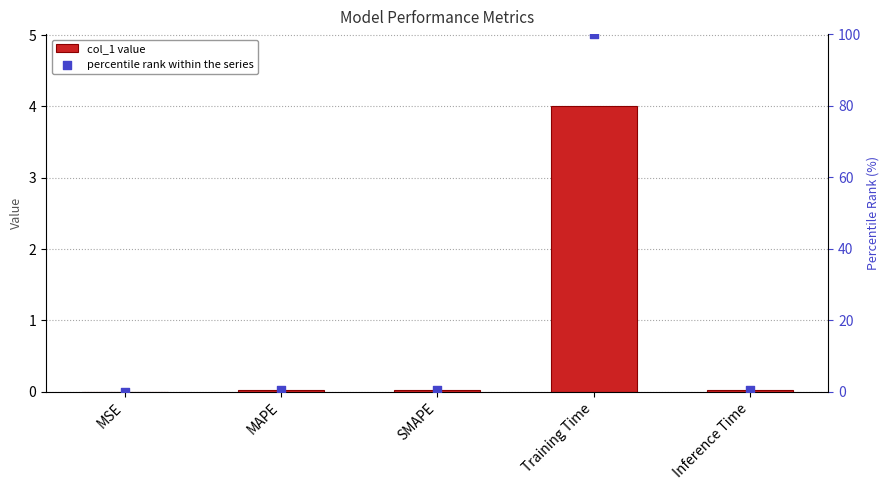

Which series has the largest total across all categories?

percentile rank within the series